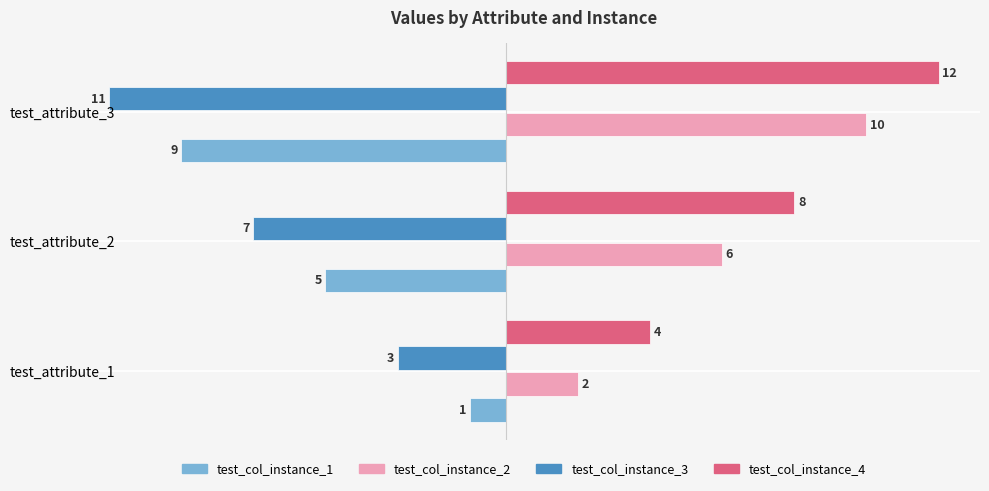

What is the approximate value of test_col_instance_2 at test_attribute_3?

10